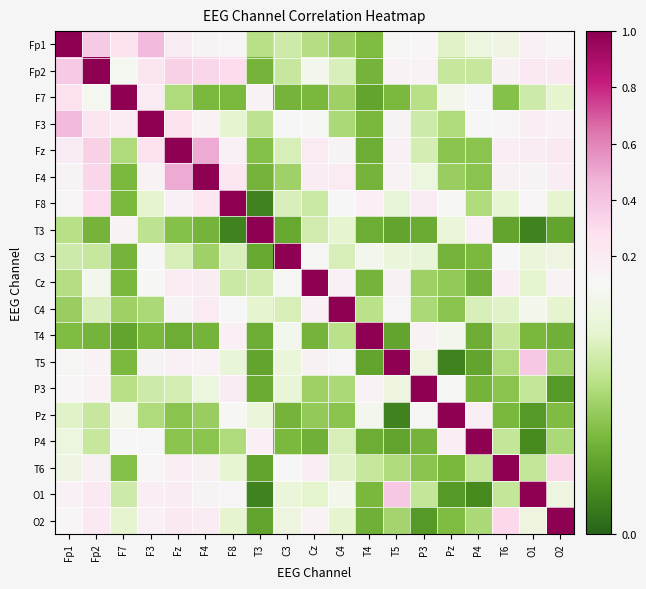

At which category does the chart reach its peak across all series?

Fp1